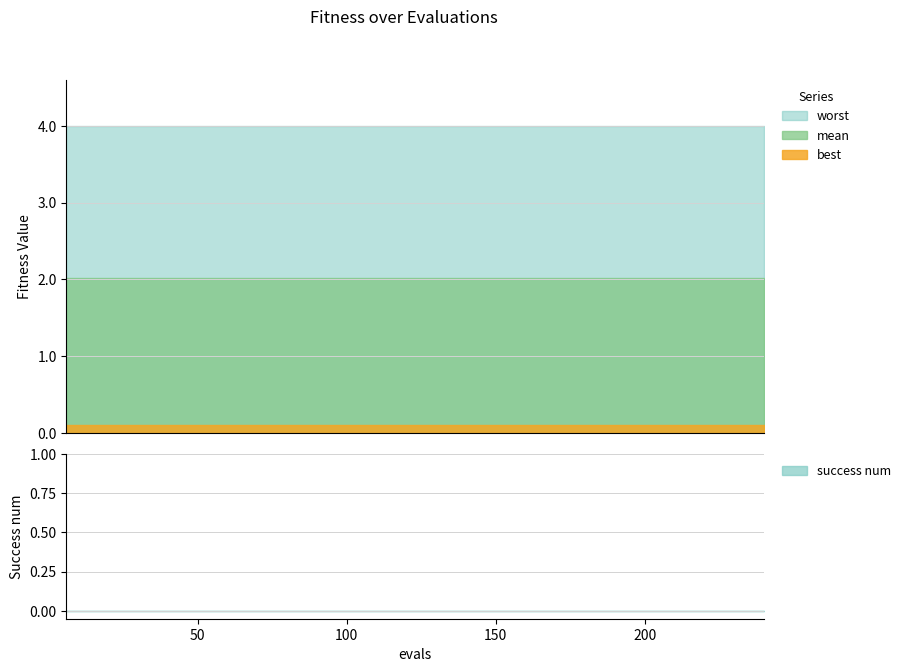

What is the total value across all series at 27?

6.1